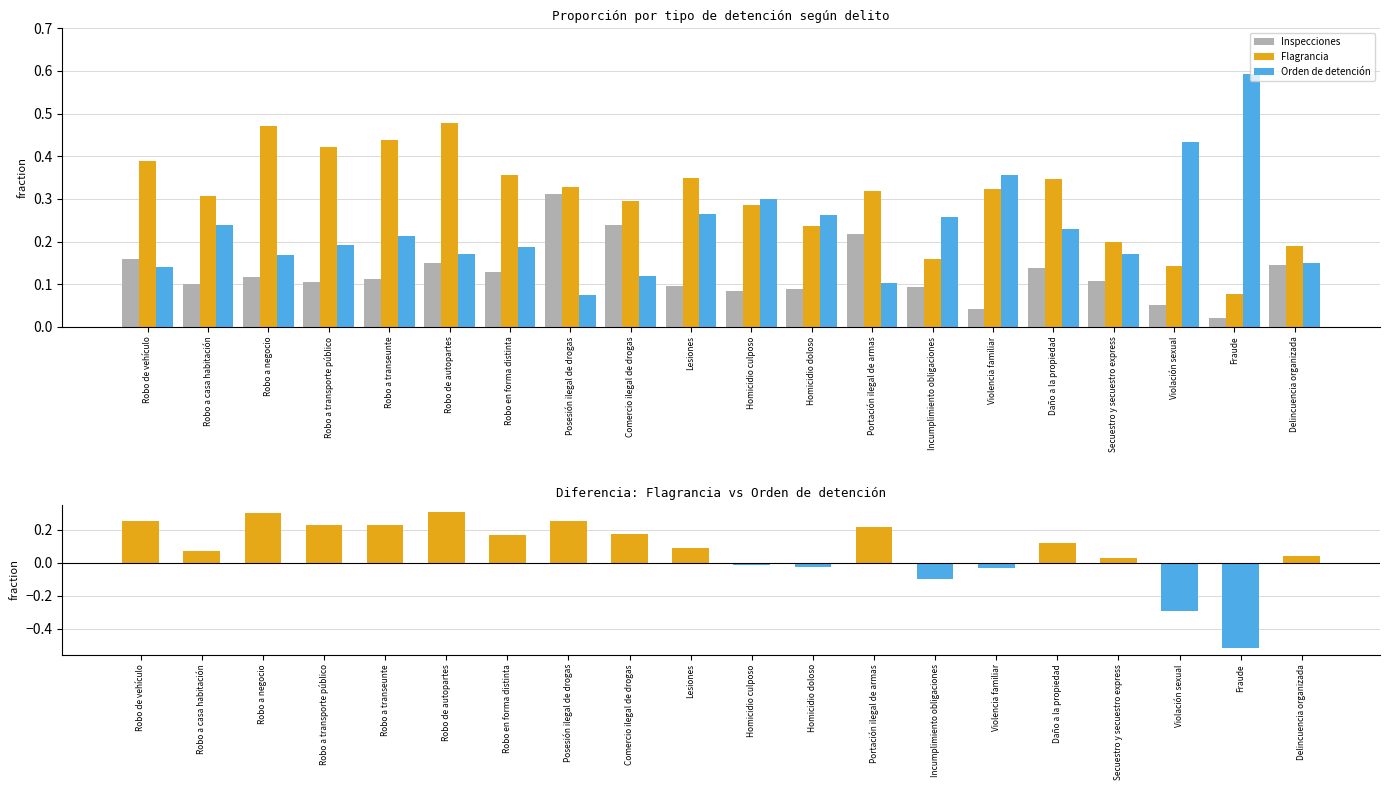

Rank the categories by Orden de detención value from lowest to highest.

Posesión ilegal de drogas, Portación ilegal de armas, Comercio ilegal de drogas, Robo de vehículo, Delincuencia organizada, Robo a negocio, Robo de autopartes, Secuestro y secuestro express, Robo en forma distinta, Robo a transporte público, Robo a transeunte, Daño a la propiedad, Robo a casa habitación, Incumplimiento obligaciones, Homicidio doloso, Lesiones, Homicidio culposo, Violencia familiar, Violación sexual, Fraude